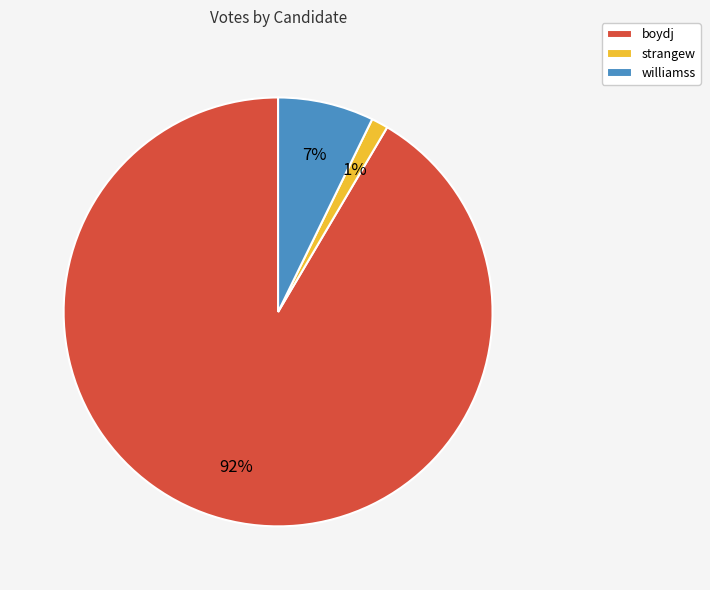

Rank the categories by value from highest to lowest.

boydj, williamss, strangew